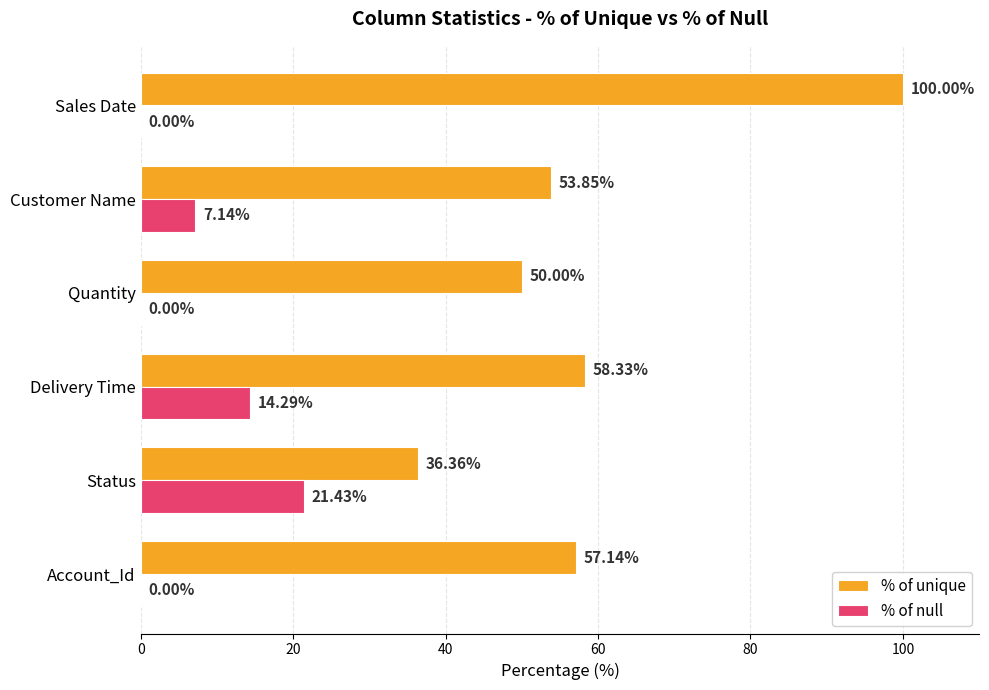

What is the sum of all % of null values?

42.9